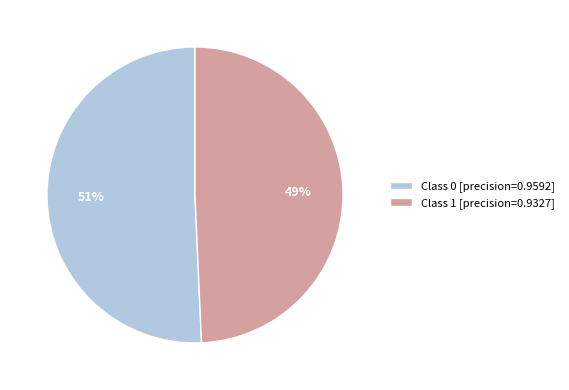

How many segments does this pie chart have?

2